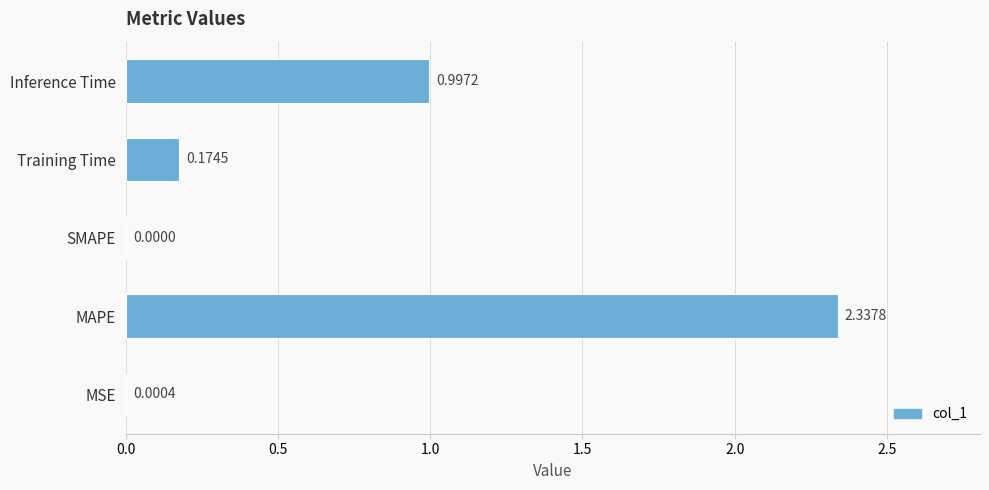

At which category does the chart reach its peak across all series?

MAPE